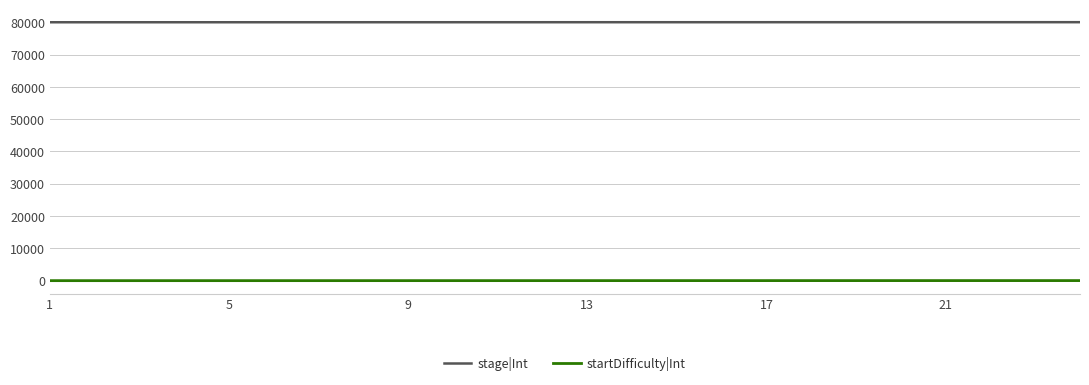

Does the chart have visible grid lines?

Yes